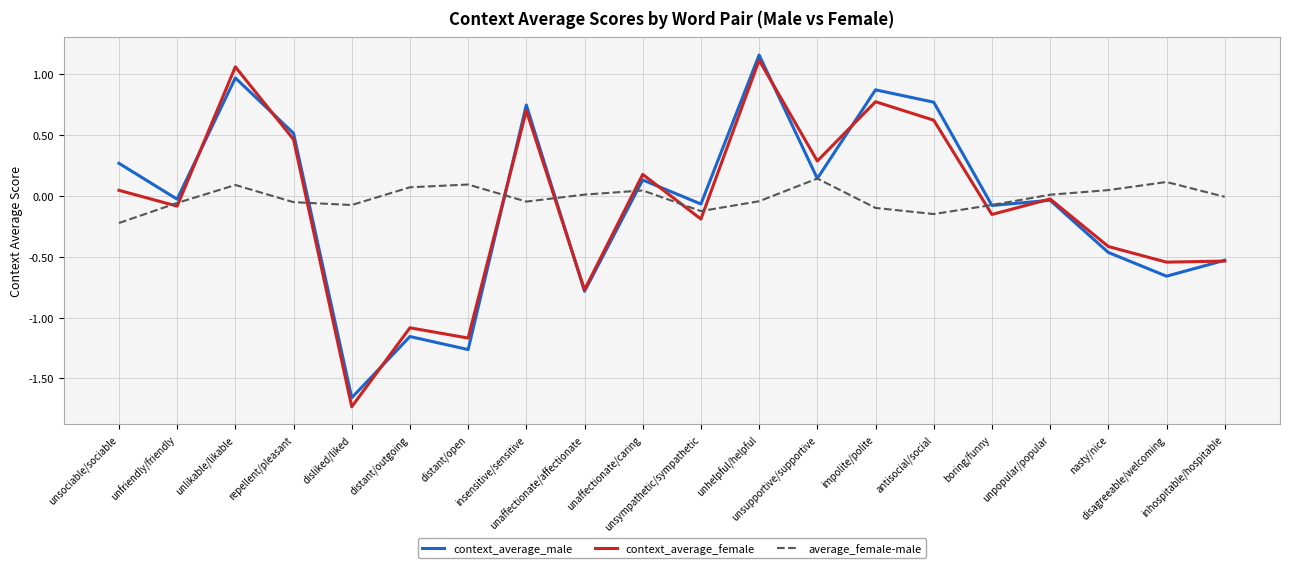

Rank the series at unaffectionate/affectionate from highest to lowest value.

average_female-male, context_average_female, context_average_male